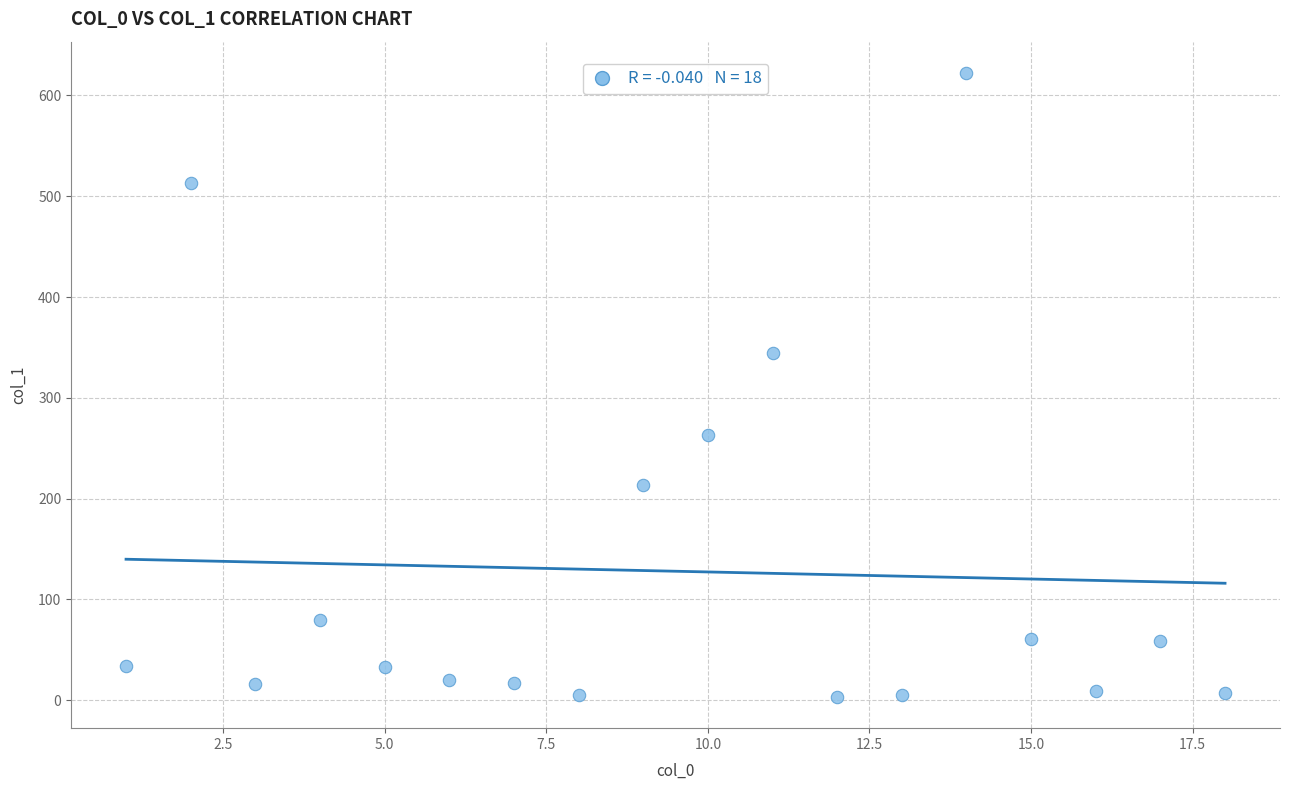

What is the range of X values (max minus min)?

17.0